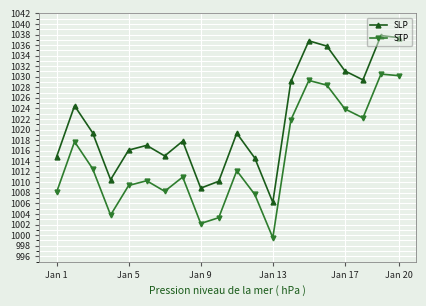

What is the value of the STP point at the 15th from the left?

1029.3